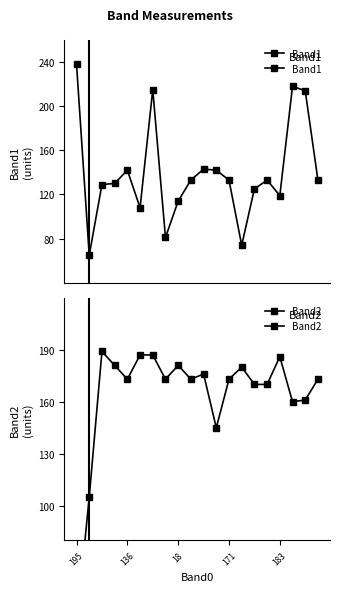

Which category has the lowest value across all series?

195